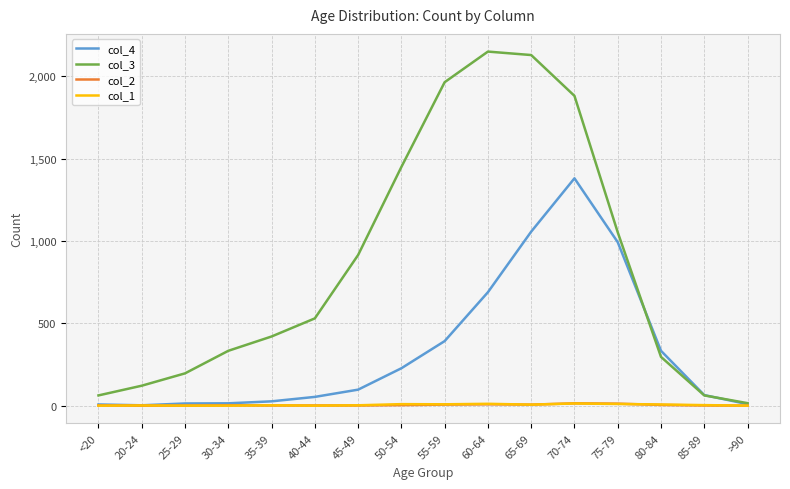

The col_3 series shows 1450 at 50-54. True or false?

True